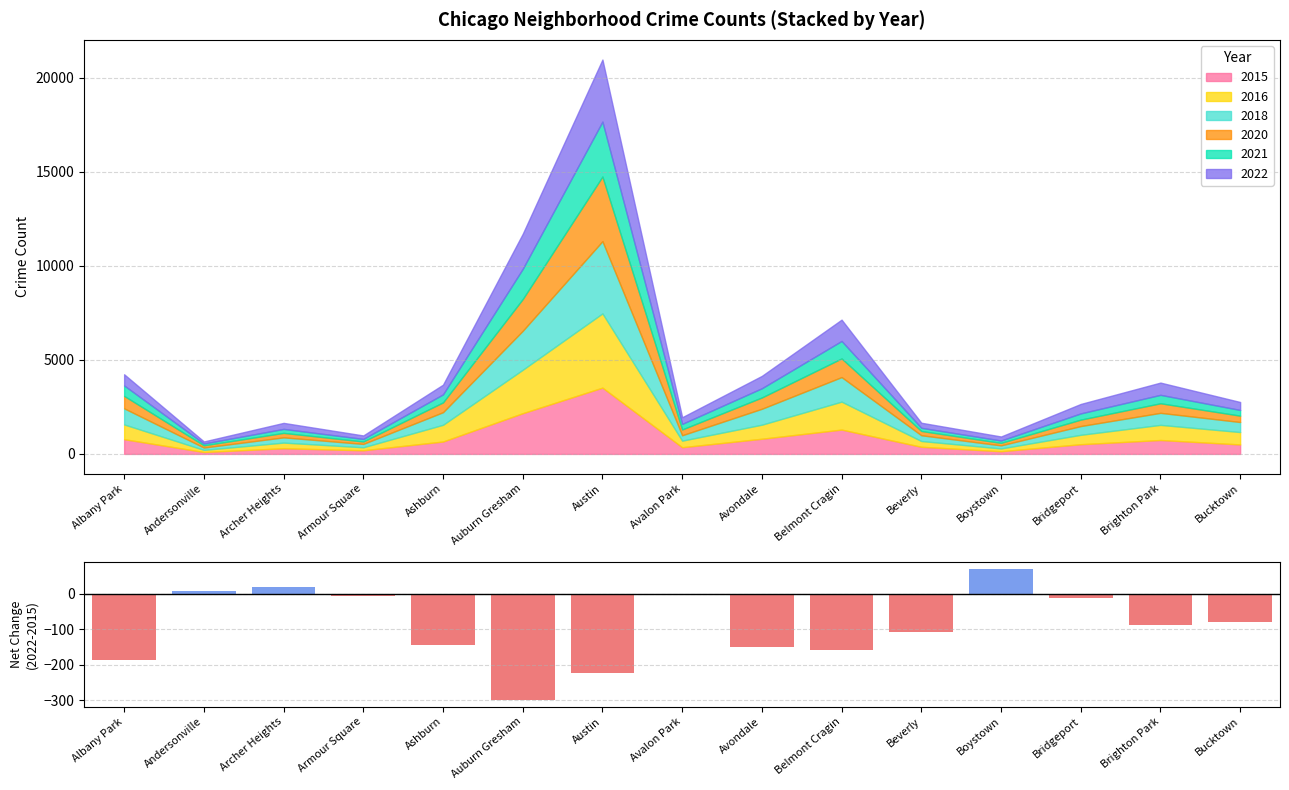

How many bars are there in total?

15